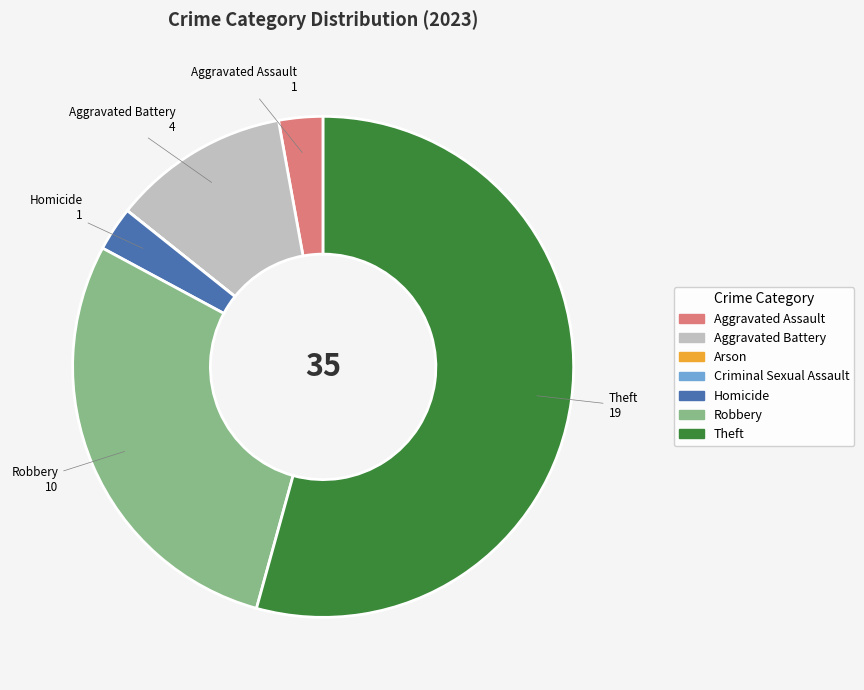

Combined, do Aggravated Assault and Robbery account for over 50%?

No